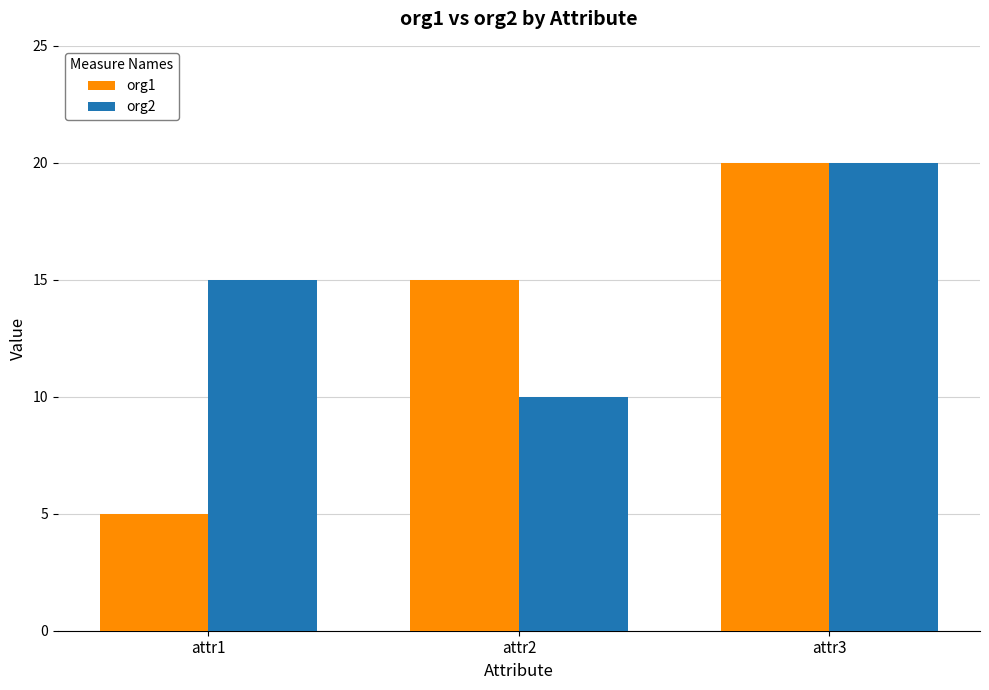

List the labels in order of org1 value, smallest first.

attr1, attr2, attr3